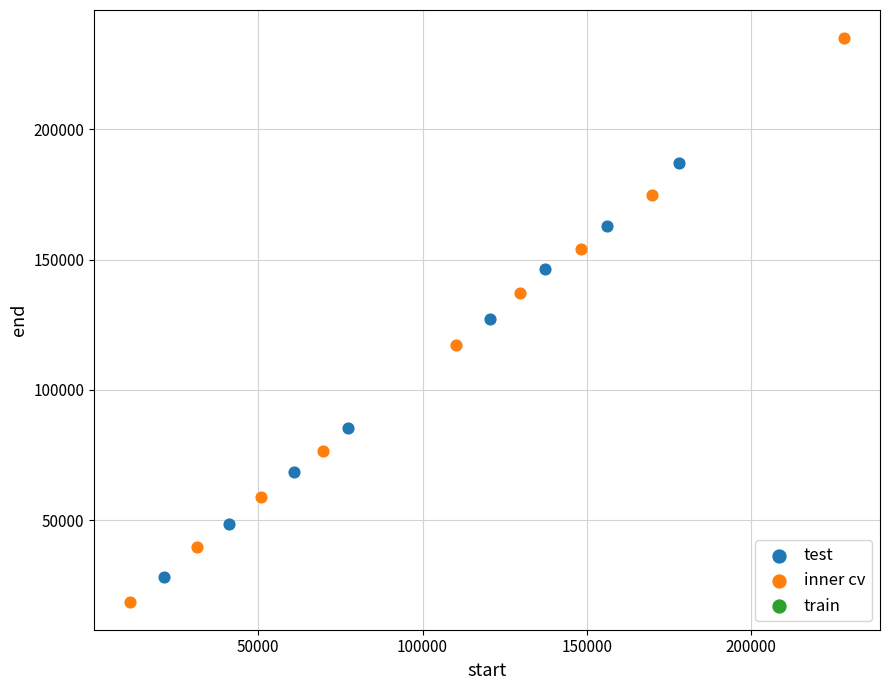

Which series reaches the minimum Y coordinate?

inner cv